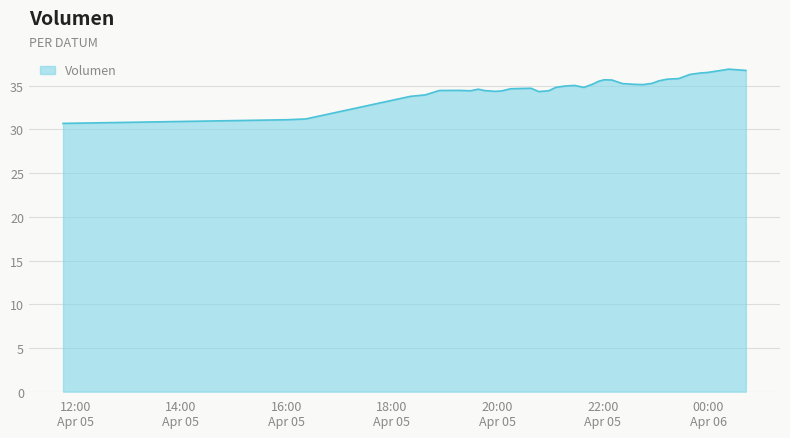

What is the difference between the maximum and minimum values?

6.2